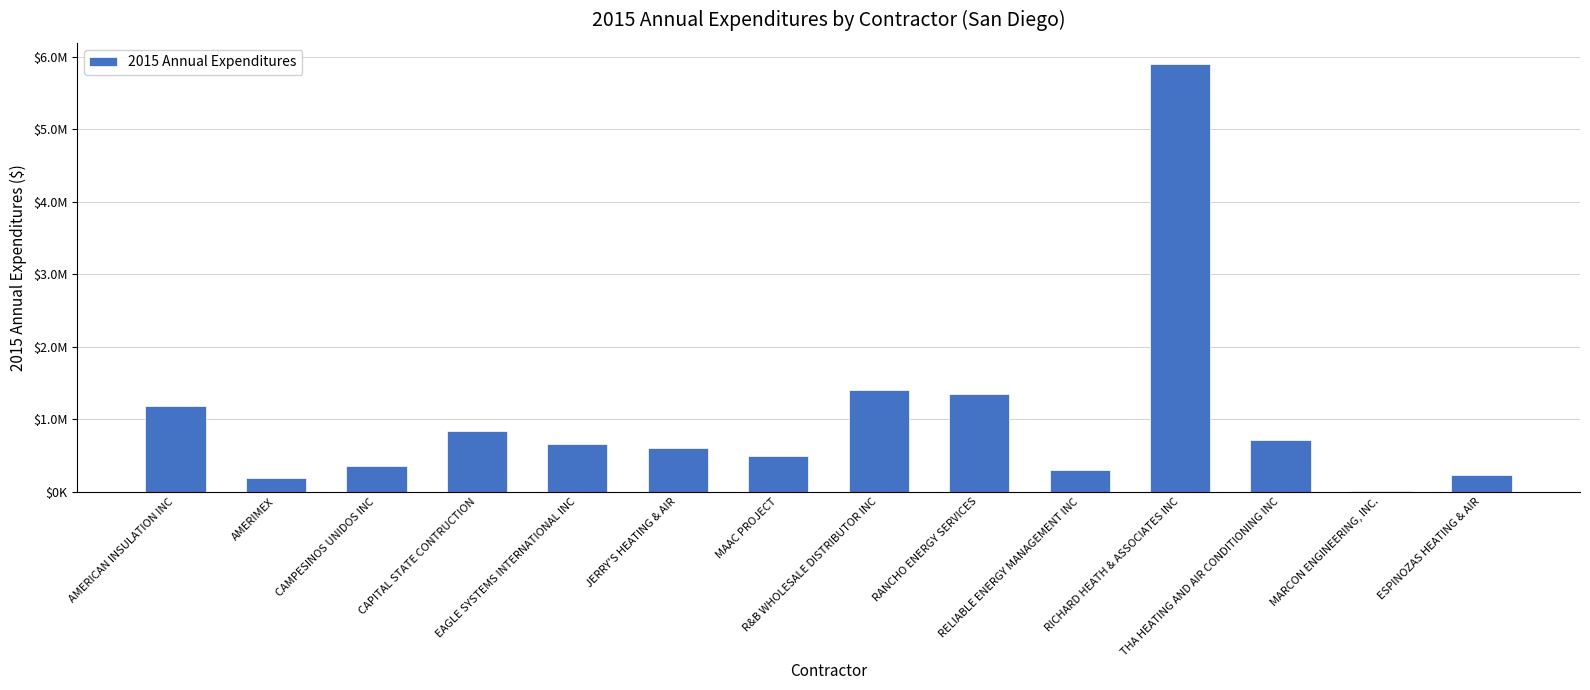

How many data points are above 661789?

7